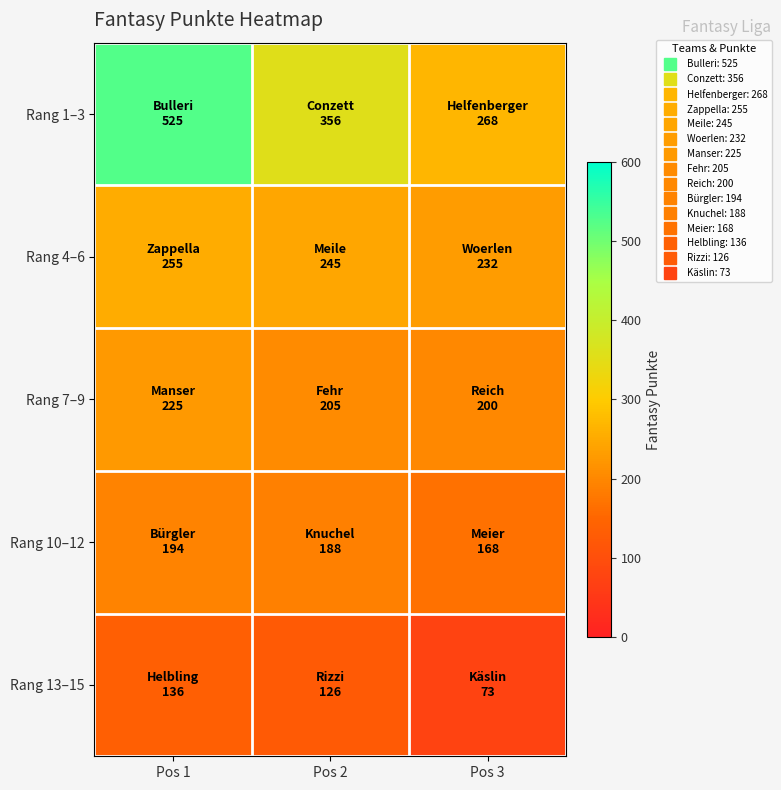

Which series changed the most between Pos 1 and Pos 3?

Rang 1–3